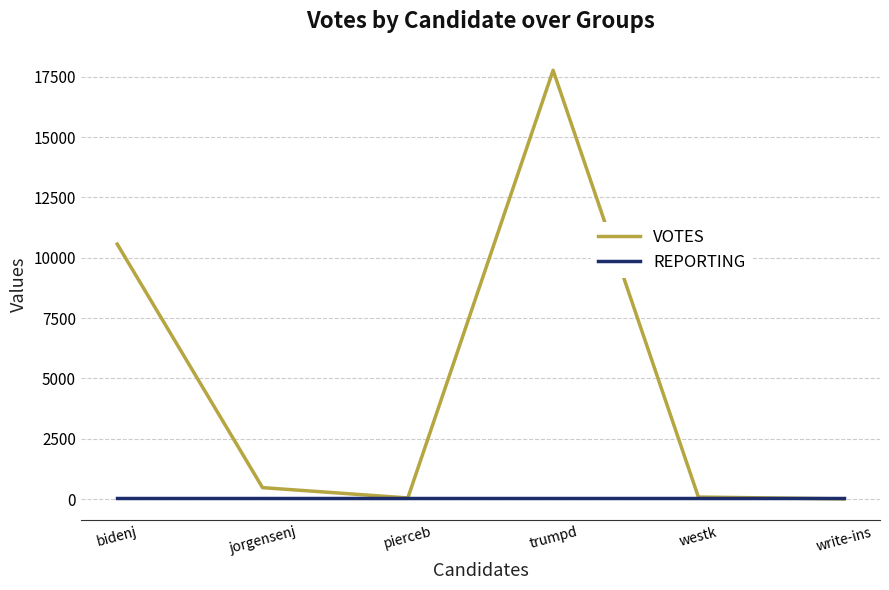

At which label does VOTES reach its peak?

trumpd